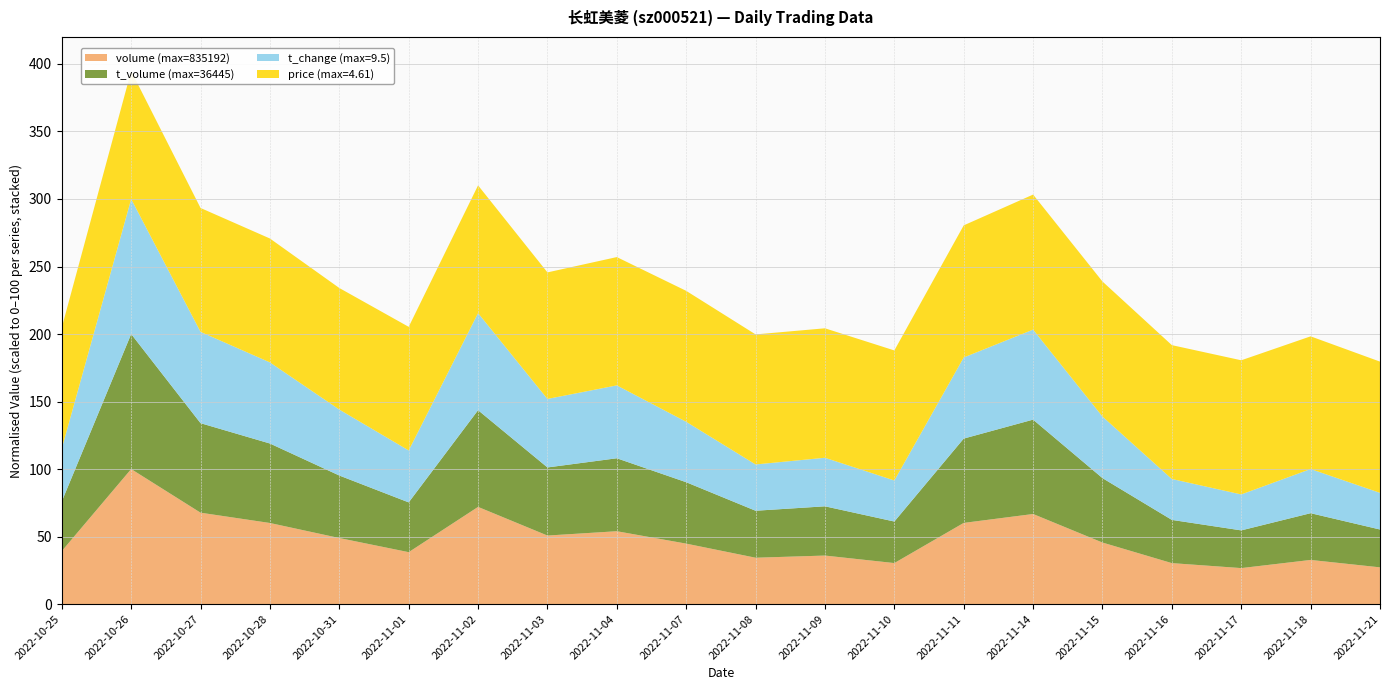

Reading left to right, transcribe all the data shown in this chart.

volume: 327758.0	835192.0	565257.0	501539.0	408521.0	321101.0	601066.0	423865.0	450611.0	373905.0	286743.0	300121.0	253660.0	502090.0	557159.0	380567.0	253349.0	222552.0	273039.0	227181.0
t_volume: 13398.0	36445.0	24162.0	21452.0	16871.0	13434.0	26102.0	18382.0	19691.0	16572.0	12680.0	13292.0	11210.0	22759.0	25471.0	17390.0	11665.0	10178.0	12617.0	10215.0
t_change: 3.7	9.5	6.5	5.7	4.7	3.7	6.9	4.8	5.2	4.3	3.3	3.4	2.9	5.7	6.4	4.3	2.9	2.5	3.1	2.6
price: 4.1	4.4	4.2	4.2	4.2	4.2	4.4	4.3	4.4	4.5	4.4	4.4	4.4	4.5	4.6	4.6	4.6	4.6	4.5	4.5